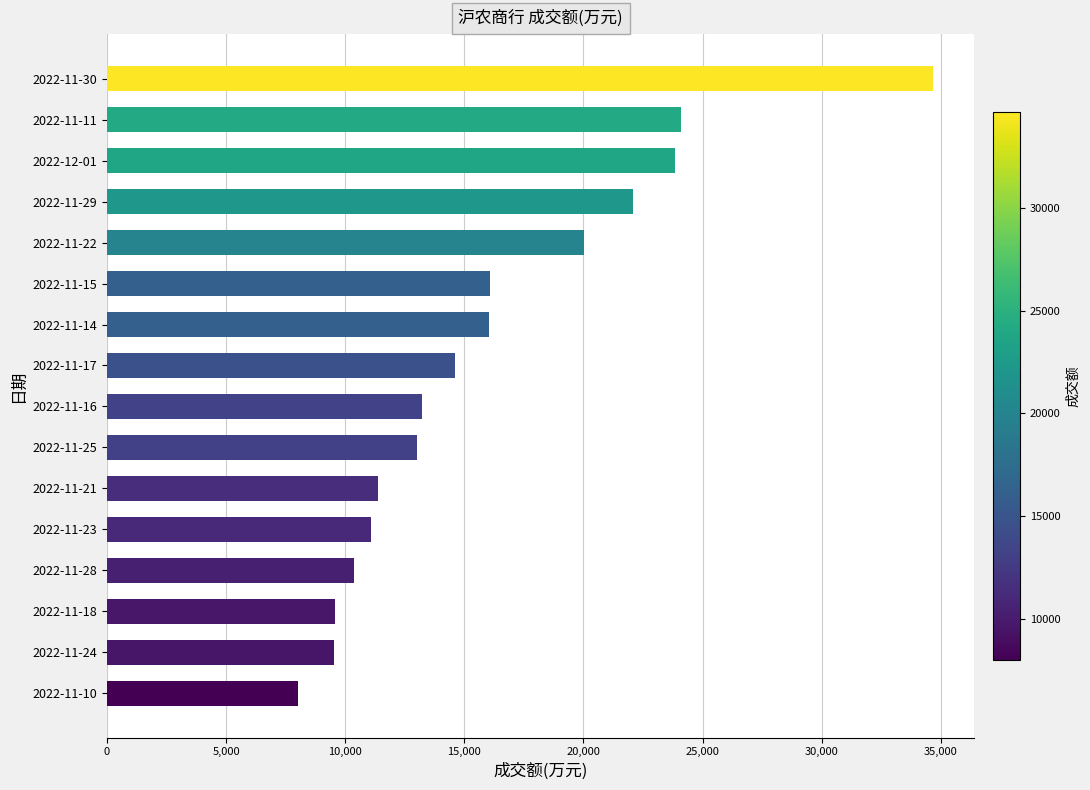

What is the smallest value displayed?

8008